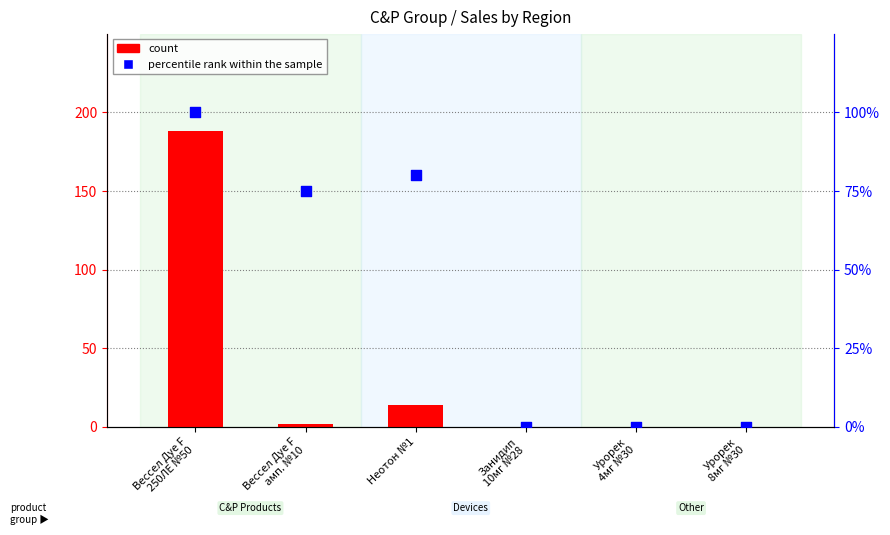

What is the total value across all series at Вессел Дуе F
амп. №10?

77